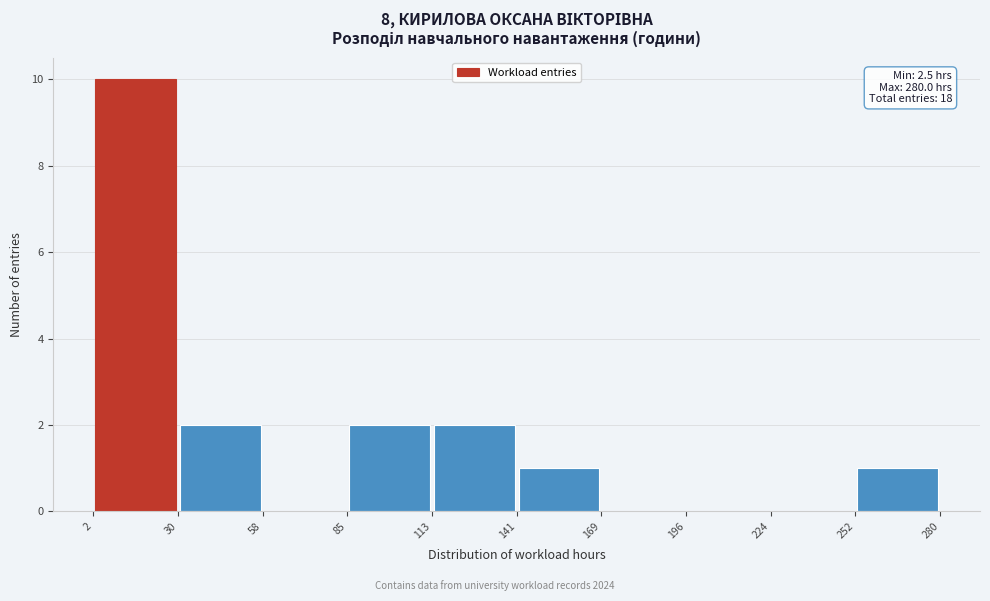

Over which range of the x-axis is the bar tallest?

2 to 30